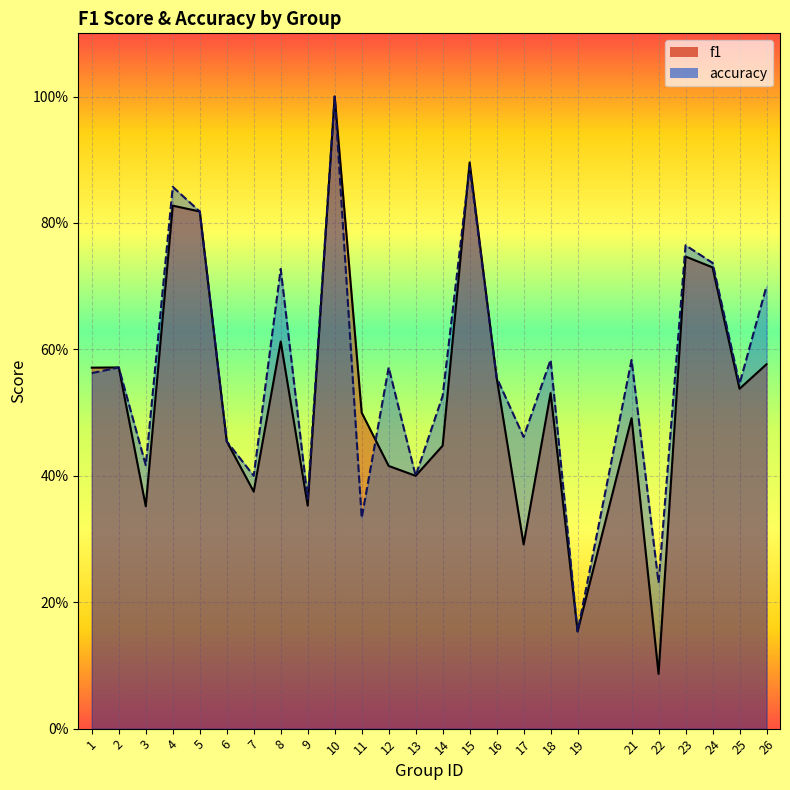

List the series in order of their overall mean, lowest first.

f1, accuracy